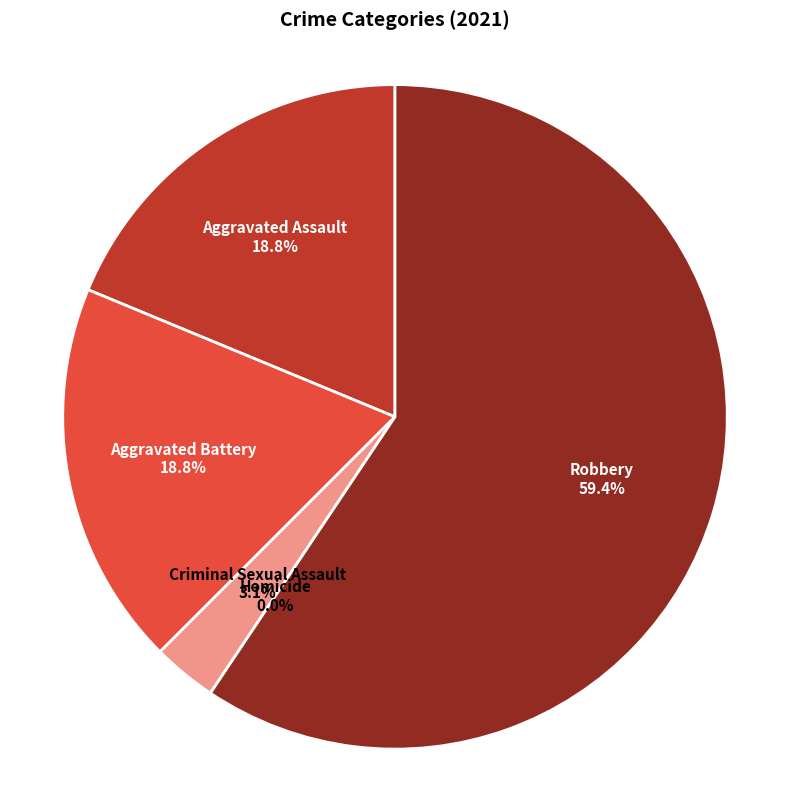

The Homicide slice represents 0% of the pie. True or false?

True